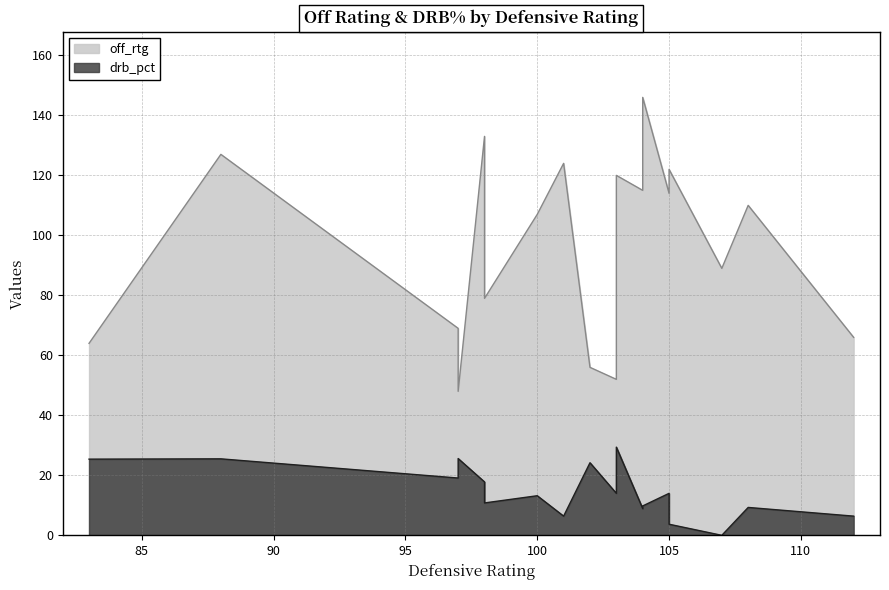

Is it true that off_rtg equals 196.2 at 103?

False